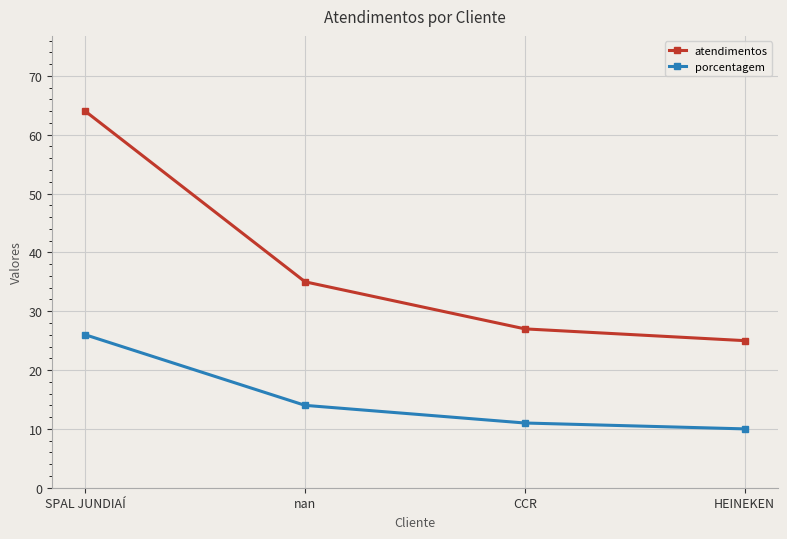

How many data points does each series have?

4